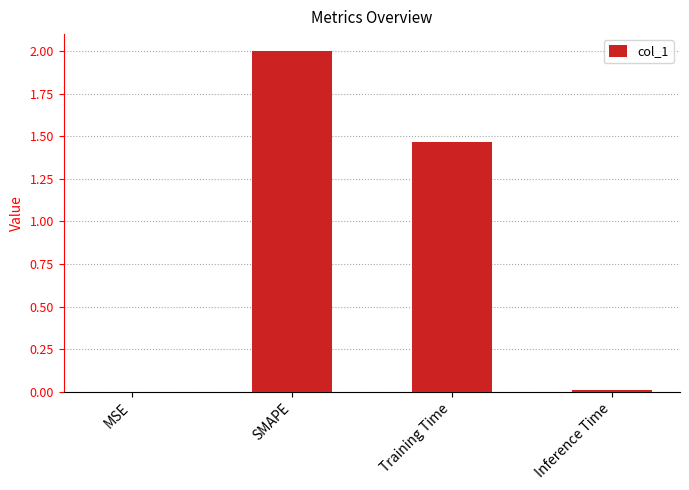

How many values exceed 1?

2